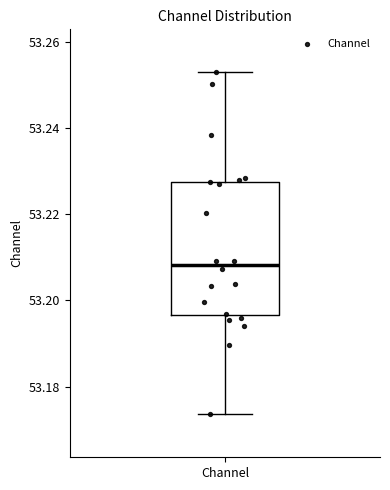

Read this box plot against the y-axis: the position of the median line, the range covered by the box, and the ends of both whiskers. The values are not printed on the chart, so give them approximately, as read against the axis.

median 53.208, box 53.196 to 53.228, whiskers 53.174 to 53.252